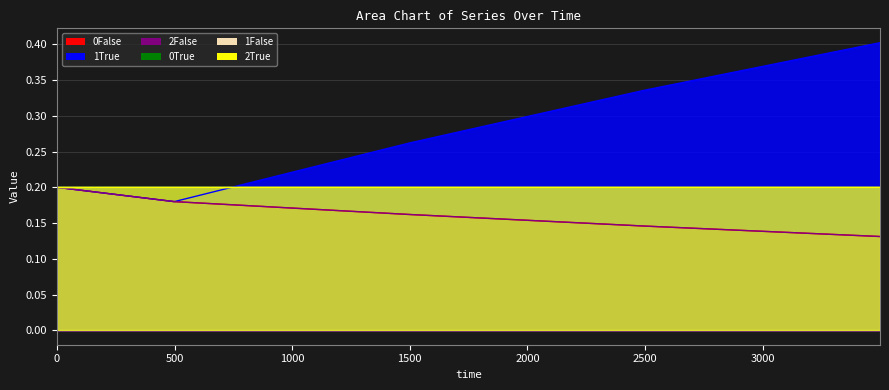

At which category is the sum across all series the highest?

3499